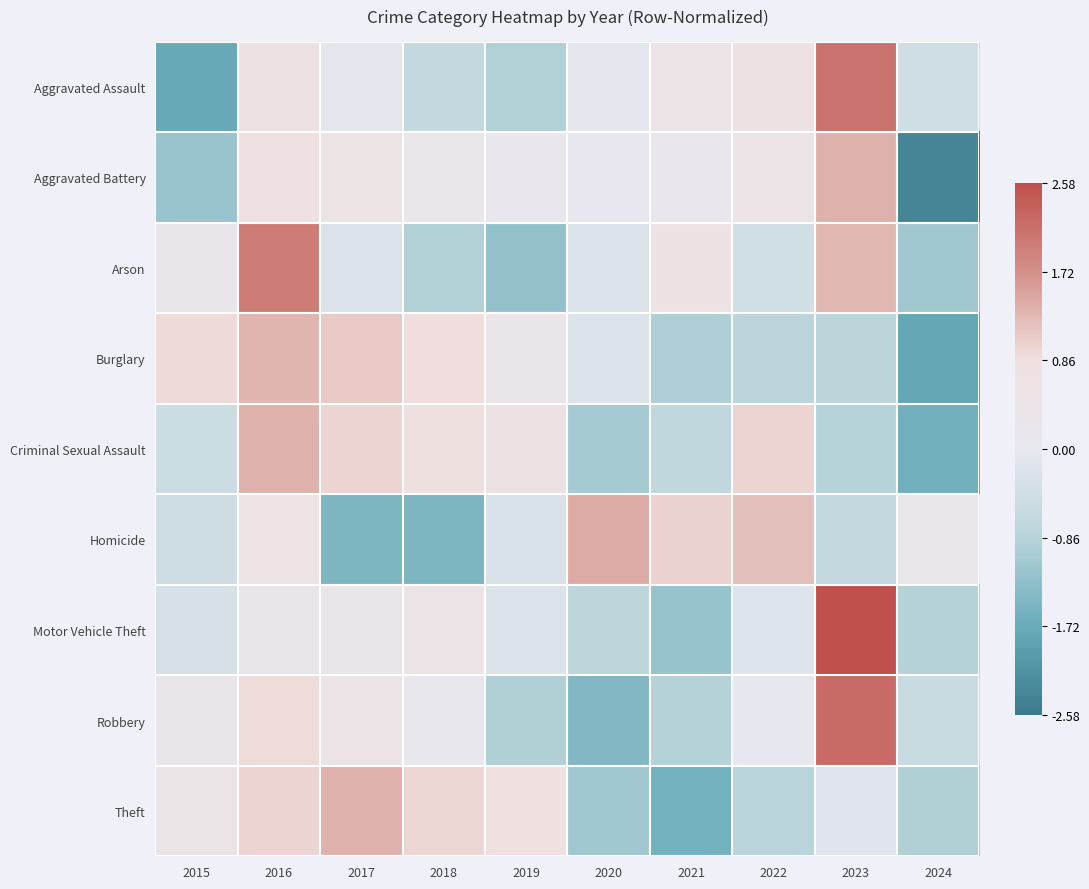

Reading left to right, transcribe all the data shown in this chart.

Aggravated Assault: 2015=-1.8	2016=0.6	2017=-0.1	2018=-0.6	2019=-0.9	2020=-0.1	2021=0.5	2022=0.6	2023=2.1	2024=-0.4
Aggravated Battery: 2015=-1.2	2016=0.8	2017=0.5	2018=0.2	2019=0.1	2020=0.0	2021=0.1	2022=0.5	2023=1.4	2024=-2.4
Arson: 2015=0.3	2016=2.0	2017=-0.2	2018=-0.9	2019=-1.3	2020=-0.2	2021=0.6	2022=-0.4	2023=1.3	2024=-1.1
Burglary: 2015=0.9	2016=1.3	2017=1.1	2018=0.9	2019=0.3	2020=-0.2	2021=-1.0	2022=-0.8	2023=-0.8	2024=-1.8
Criminal Sexual Assault: 2015=-0.5	2016=1.4	2017=1.0	2018=0.8	2019=0.6	2020=-1.1	2021=-0.7	2022=1.0	2023=-0.9	2024=-1.6
Homicide: 2015=-0.5	2016=0.6	2017=-1.5	2018=-1.5	2019=-0.2	2020=1.4	2021=1.0	2022=1.2	2023=-0.7	2024=0.2
Motor Vehicle Theft: 2015=-0.3	2016=0.3	2017=0.3	2018=0.4	2019=-0.2	2020=-0.8	2021=-1.2	2022=-0.2	2023=2.6	2024=-0.9
Robbery: 2015=0.2	2016=0.9	2017=0.5	2018=0.1	2019=-0.9	2020=-1.4	2021=-0.9	2022=-0.0	2023=2.2	2024=-0.5
Theft: 2015=0.4	2016=1.0	2017=1.4	2018=1.0	2019=0.9	2020=-1.1	2021=-1.6	2022=-0.8	2023=-0.1	2024=-0.9